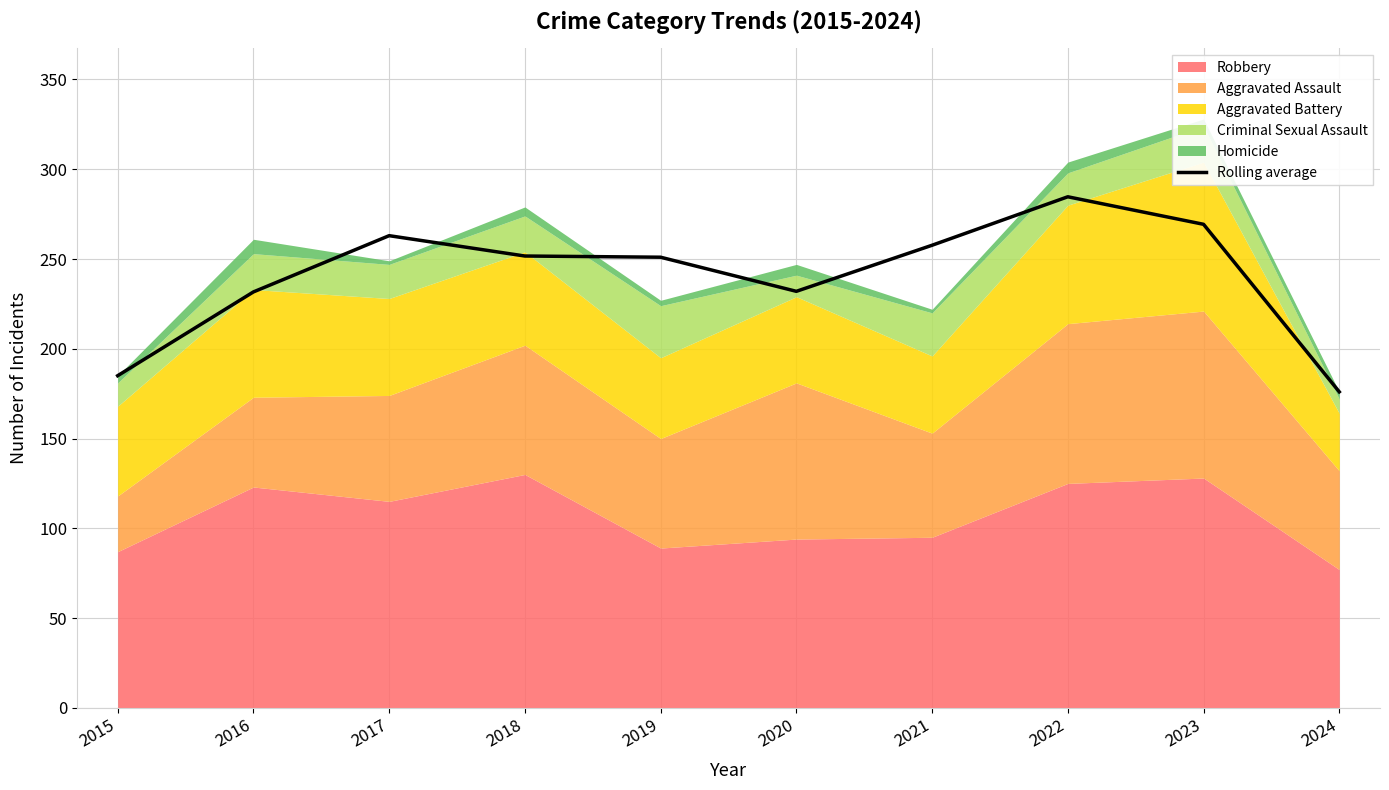

How many data points are above 251?

5